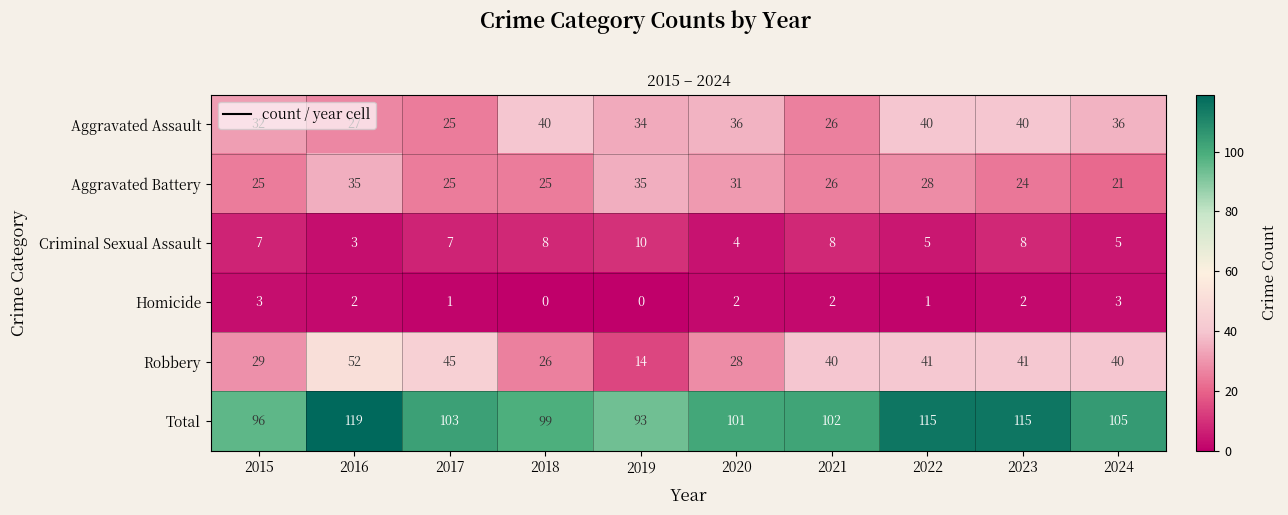

What value does the Aggravated Battery series have at 2017?

25